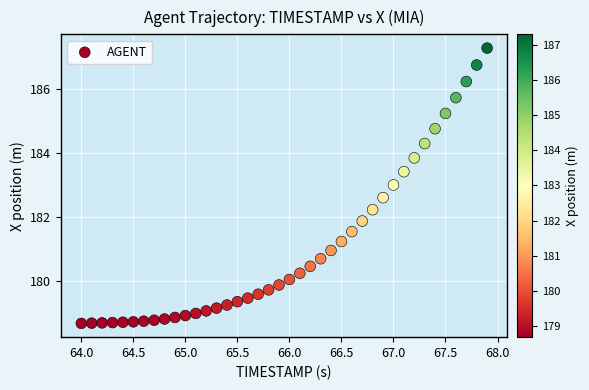

What Y value in the scatter plot is closest to 182?

181.9